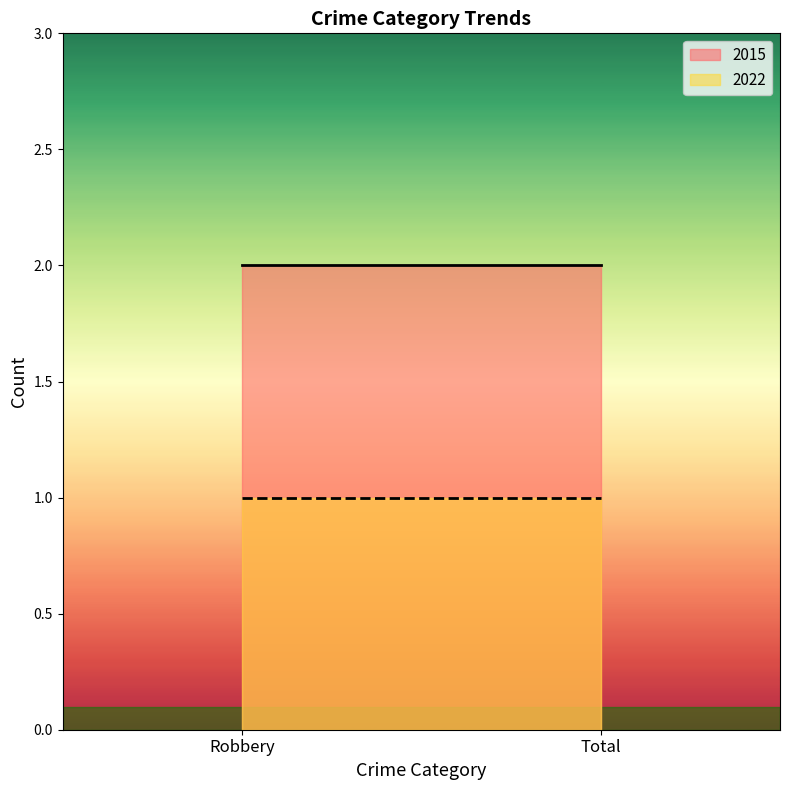

What is the total value across all series at Robbery?

3